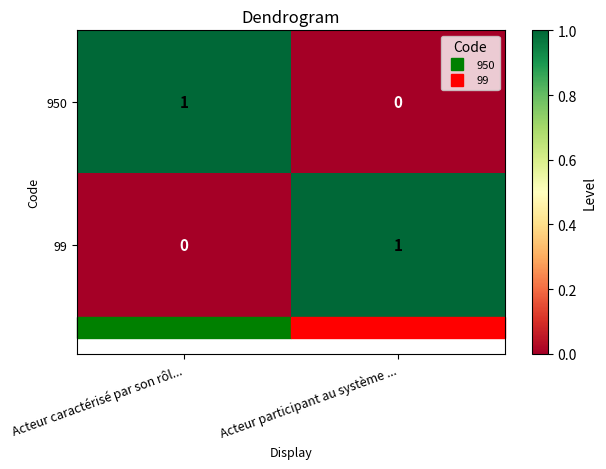

Is the value of 950 at Acteur caractérisé par son rôl... greater than the value of 99 at Acteur caractérisé par son rôl...?

Yes